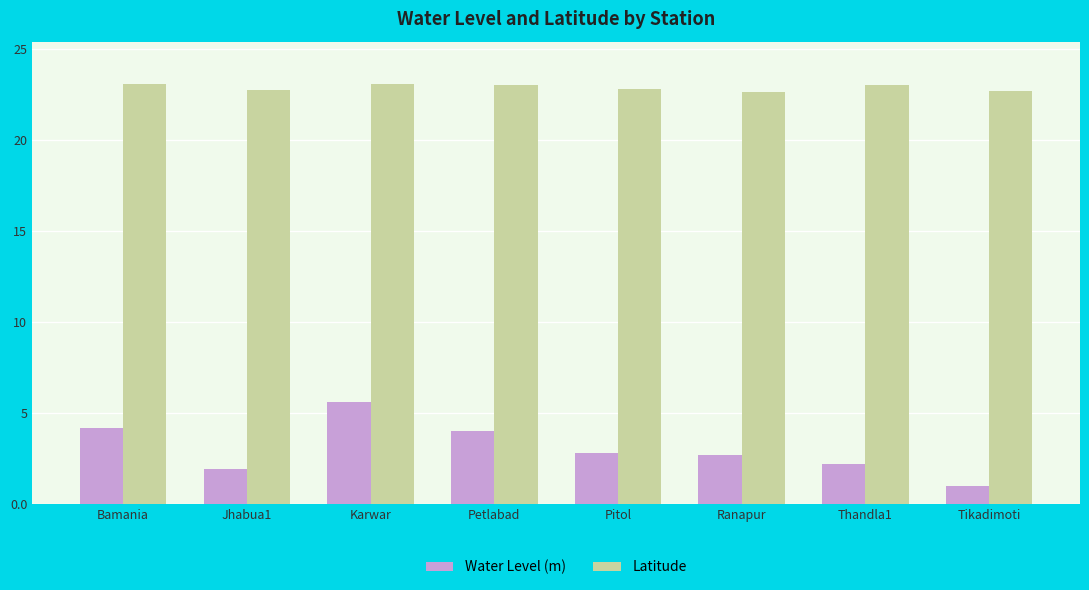

At which category does the chart reach its minimum across all series?

Tikadimoti